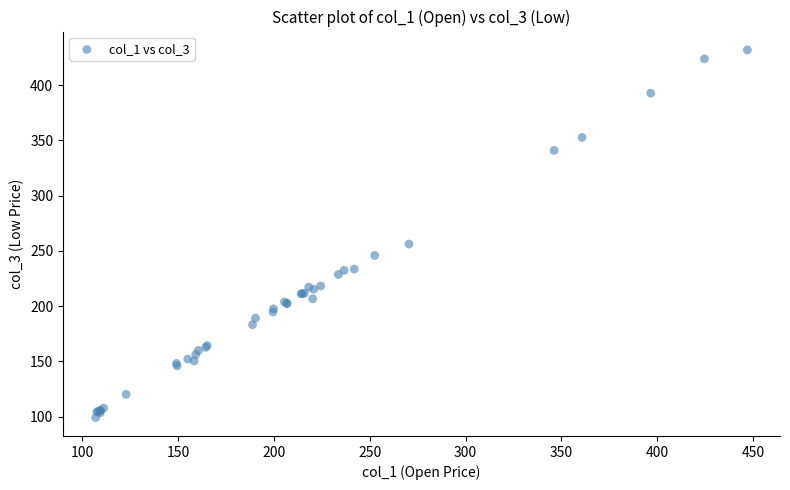

What Y value in the scatter plot is closest to 265?

256.2